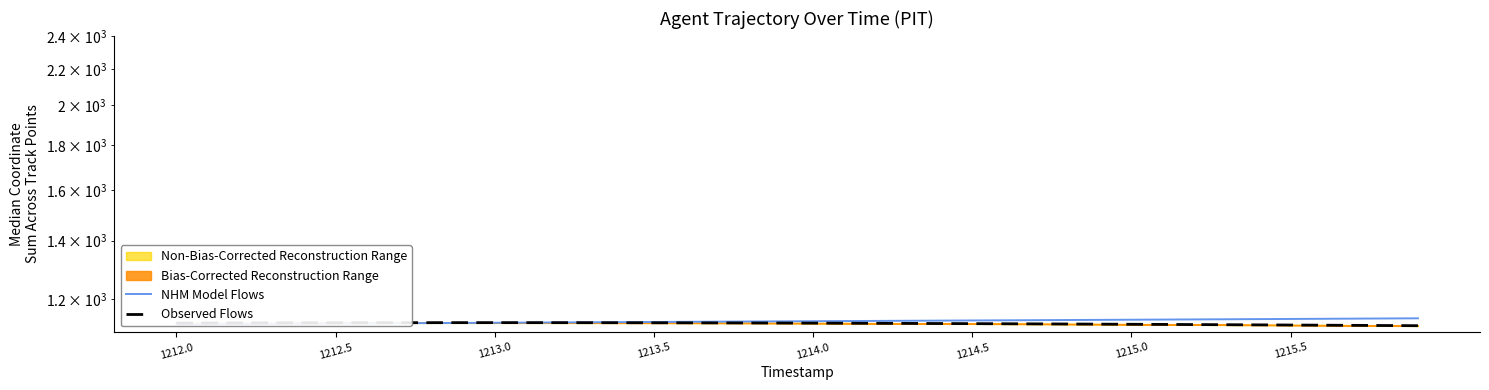

After their last crossing, which series has the higher values: NHM Model Flows or Observed Flows?

NHM Model Flows